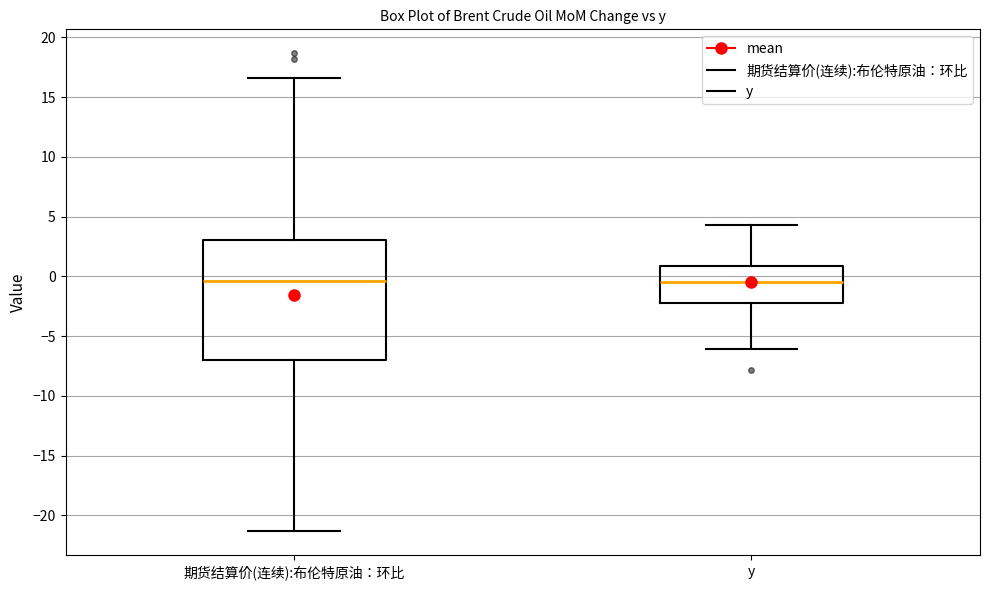

Reading left to right, transcribe this box plot: for each box, give where its median line is, the range the box spans, and where its two whiskers end, as read against the y-axis. The values are not printed on the chart, so give them approximately, as read against the axis.

期货结算价(连续):布伦特原油：环比: median -0.5, box -7.0 to 3.0, whiskers -21.5 to 16.5
y: median -0.5, box -2.0 to 1.0, whiskers -6.0 to 4.5